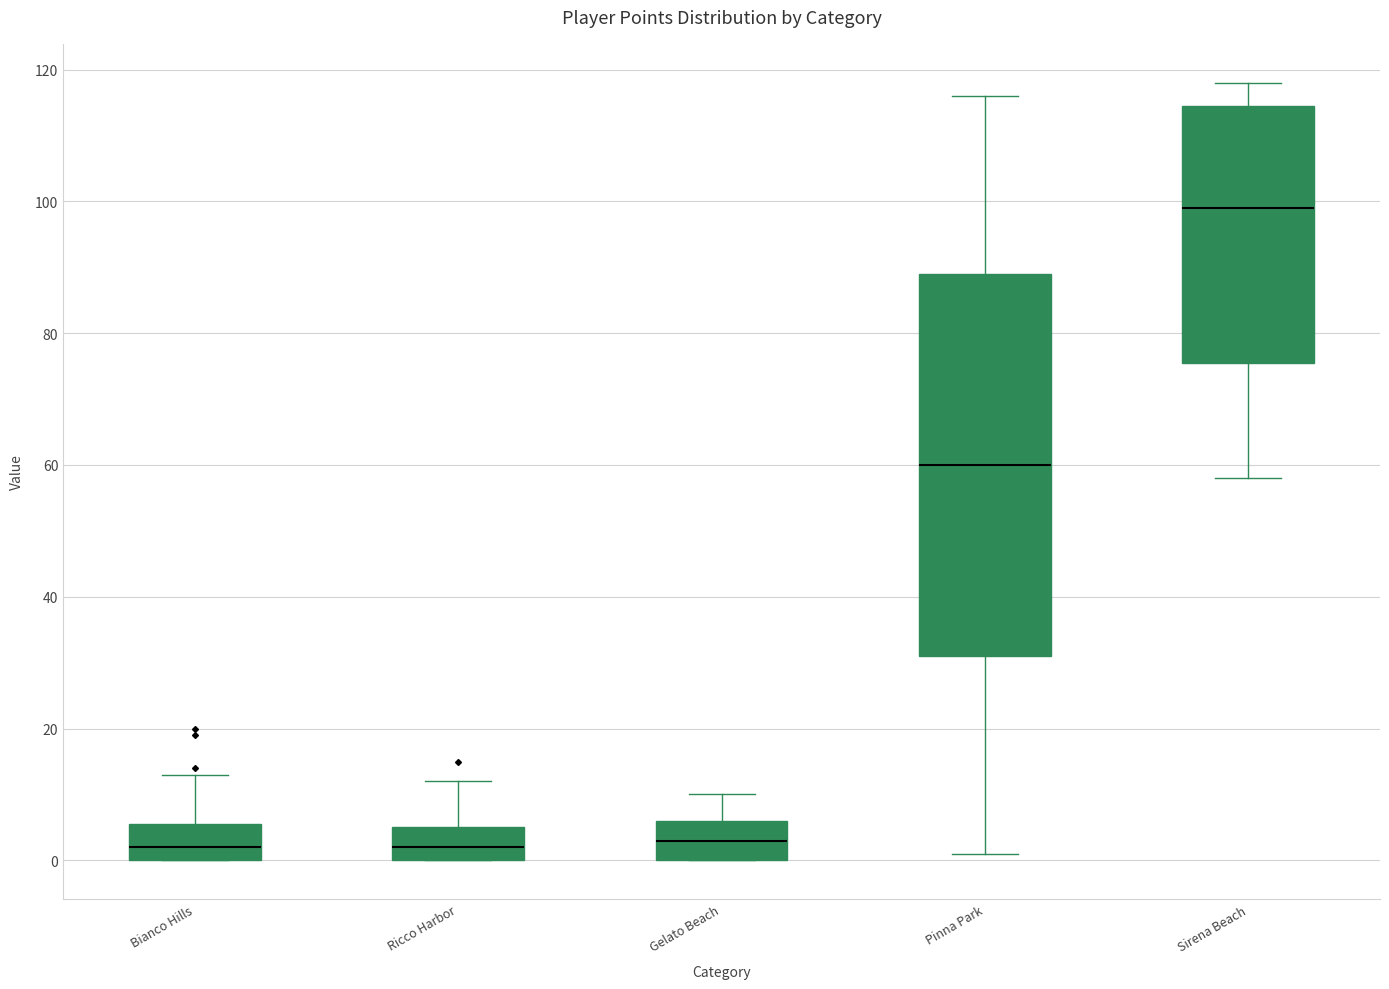

Which box is the tallest, from its lower edge to its upper edge?

Pinna Park